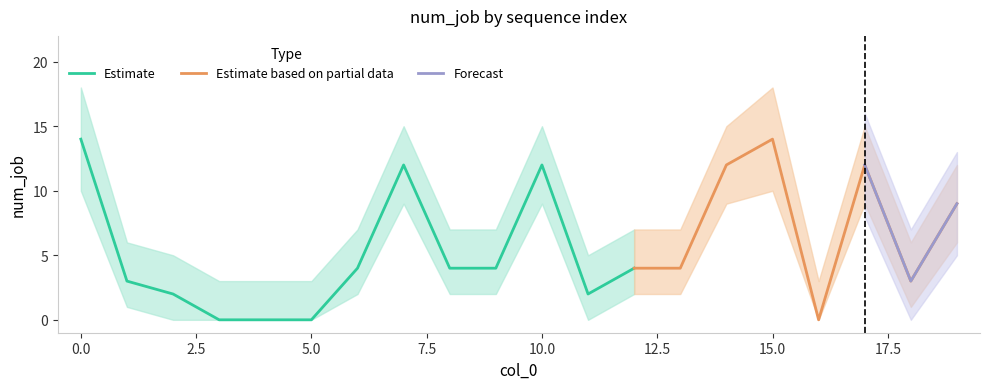

Count the number of values greater than 4.

7